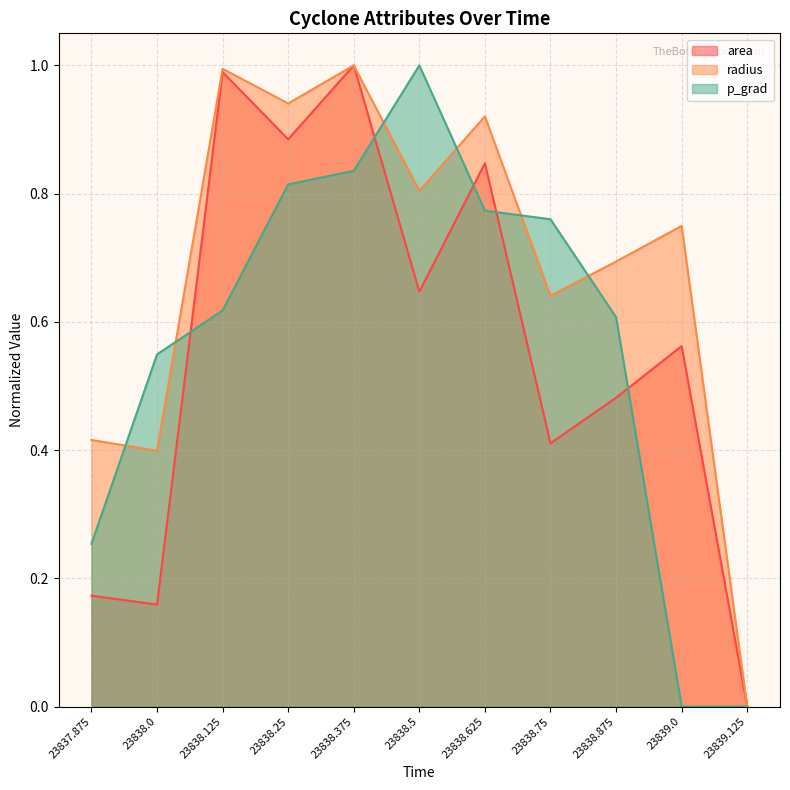

The radius series shows 0.7 at 23839.0. True or false?

True